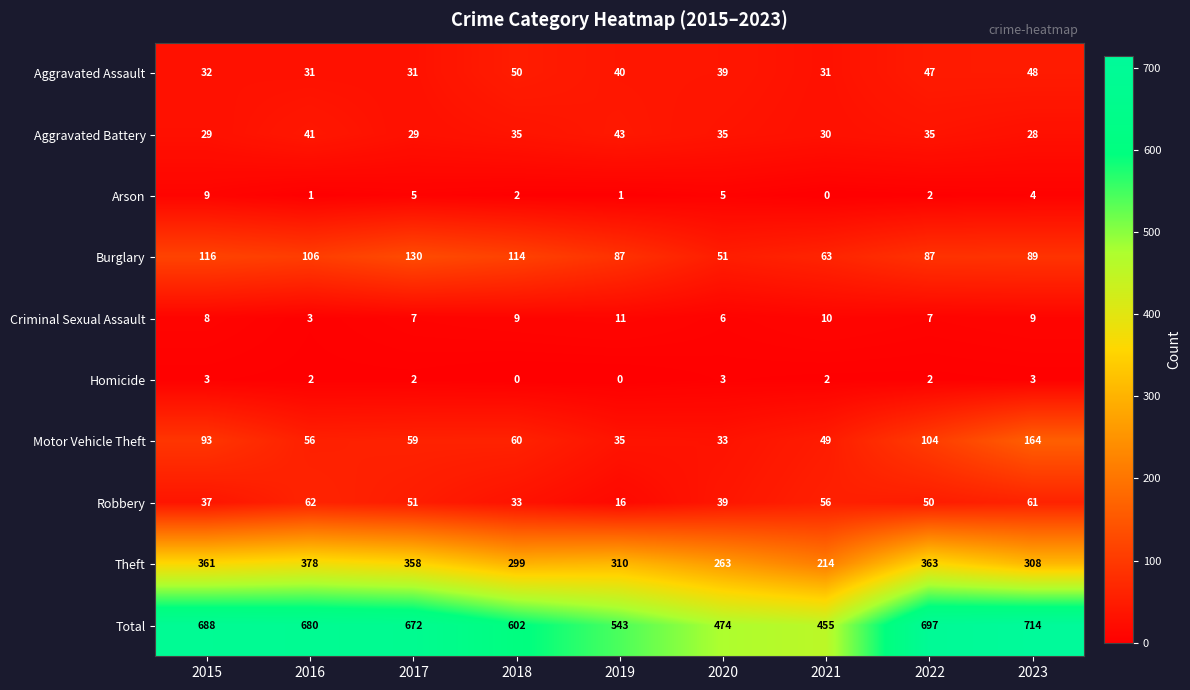

What is the difference between the Theft values at 2016 and 2022?

15